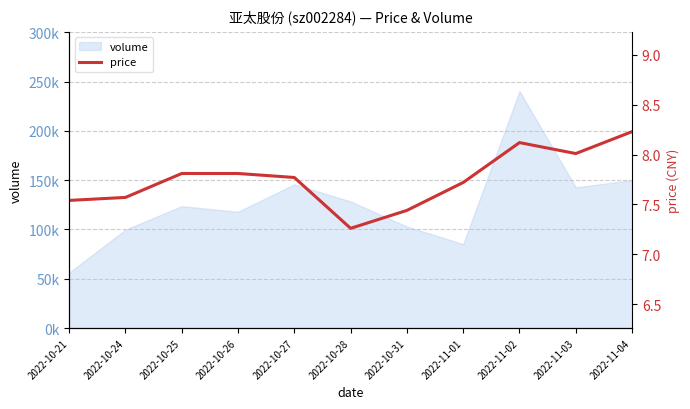

Which label corresponds to the smallest value in the chart?

2022-10-28